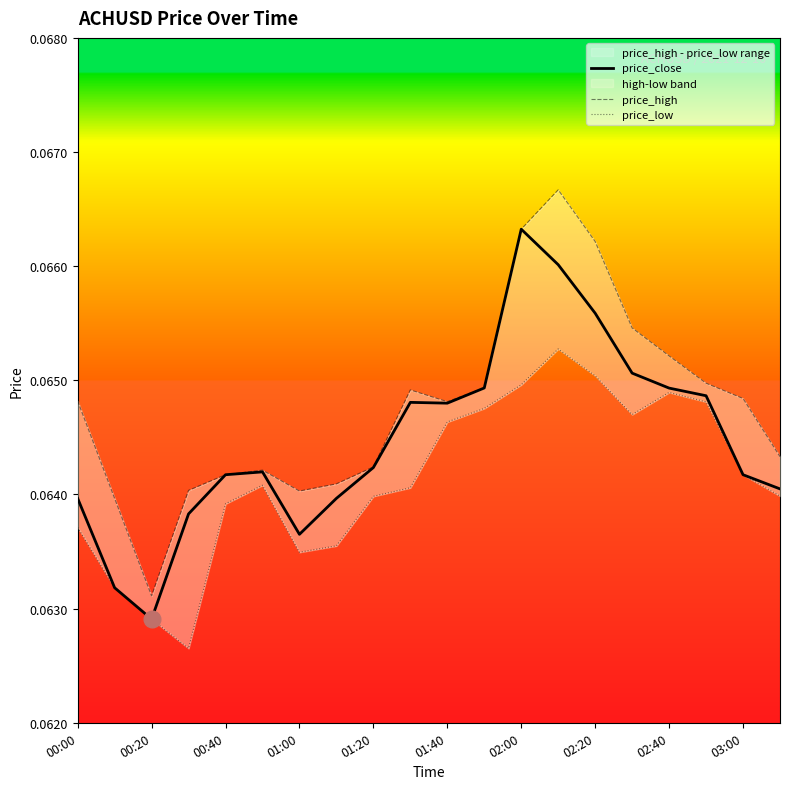

The price_close series shows 0.0 at 02:00. True or false?

False